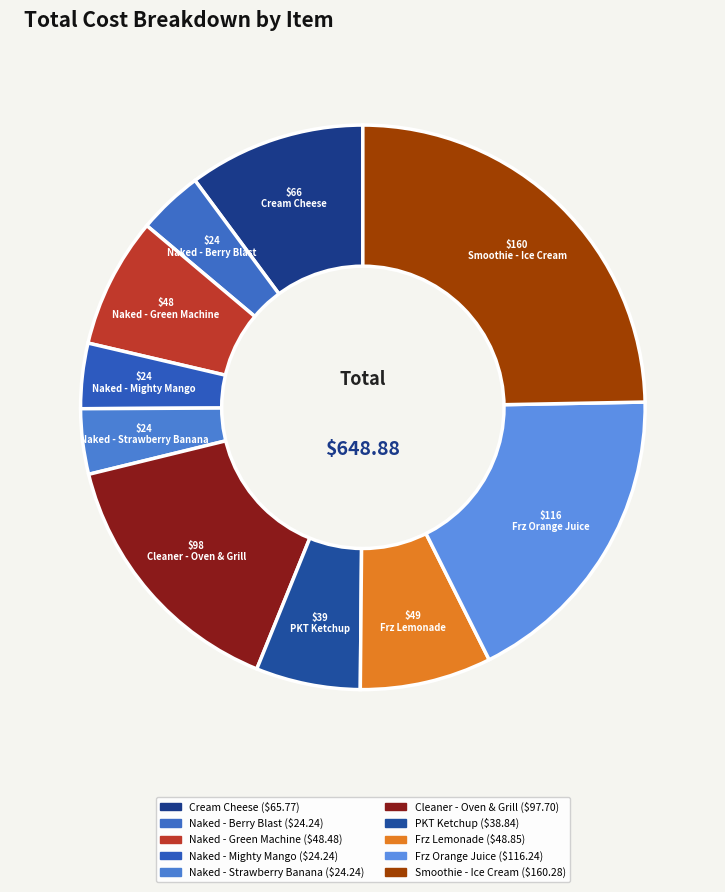

Which category has the smallest portion of the pie?

Naked - Berry Blast